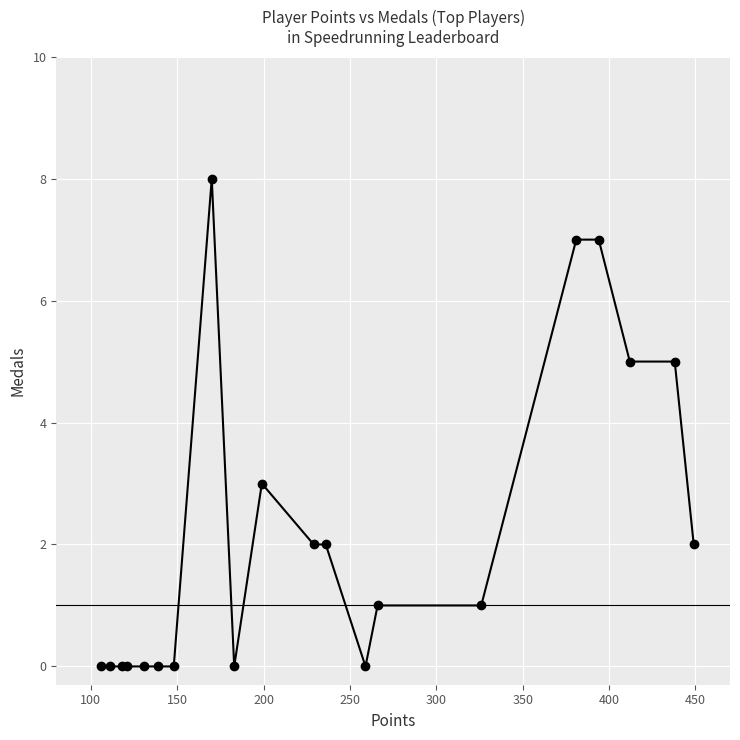

What is the difference between the second highest and second lowest values?

7